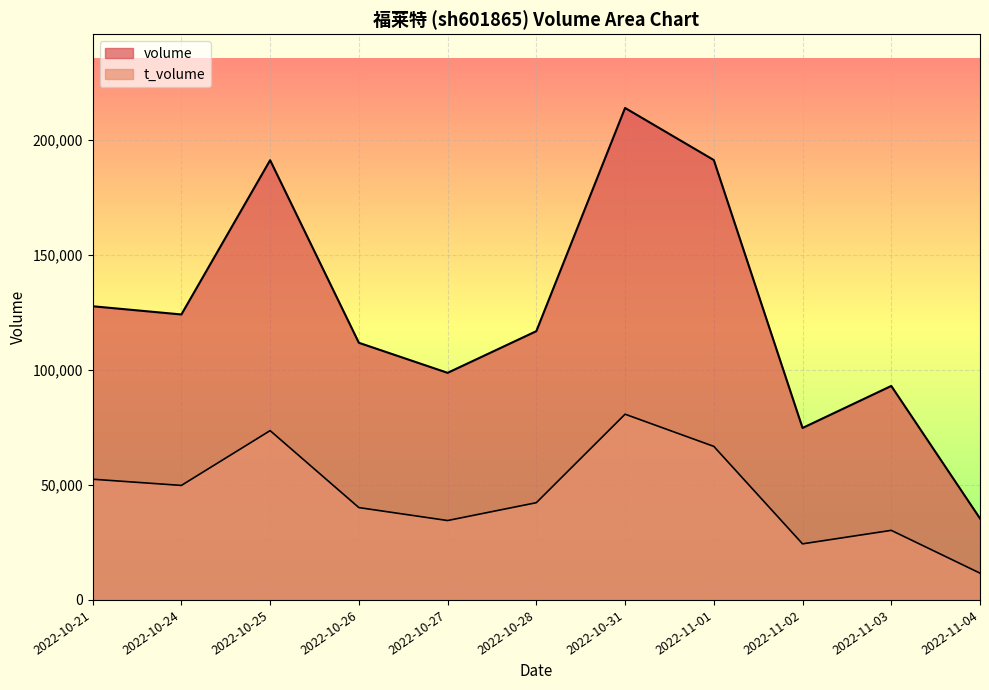

What are all the series names shown in the legend?

volume, t_volume